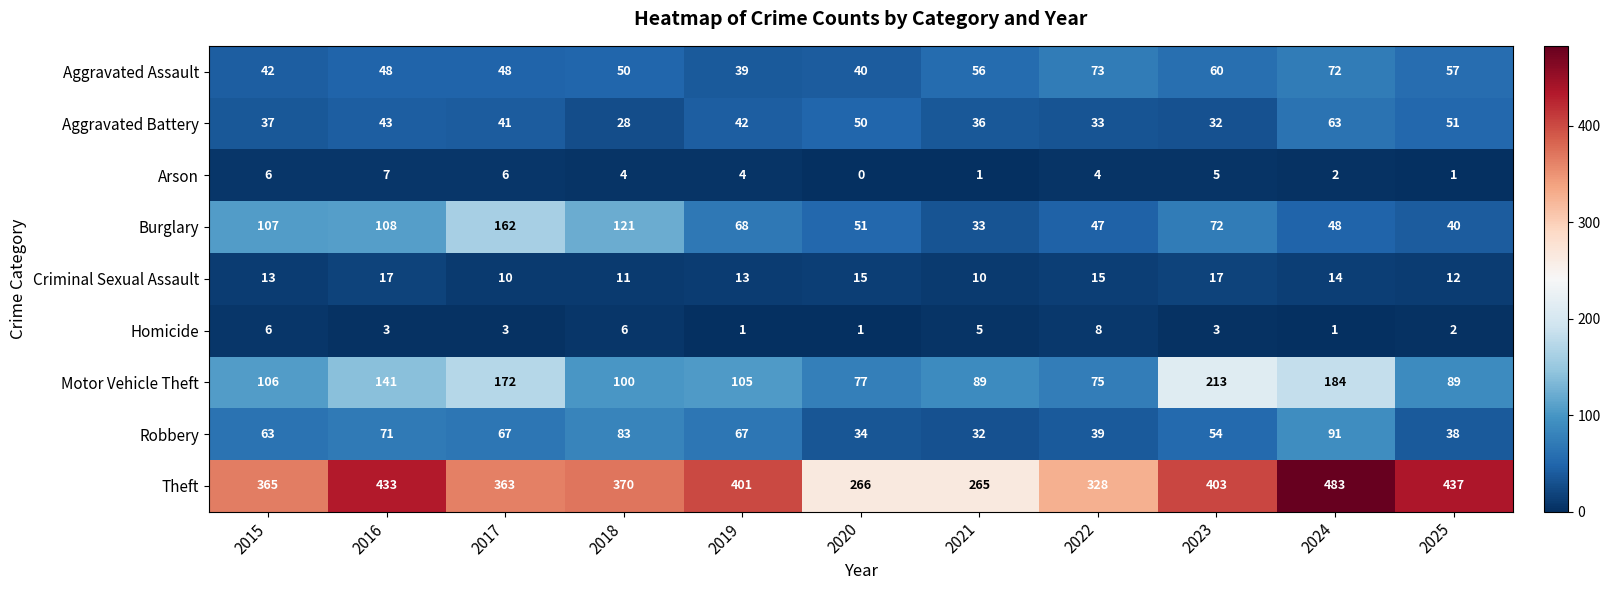

Count the number of data series in this chart.

9